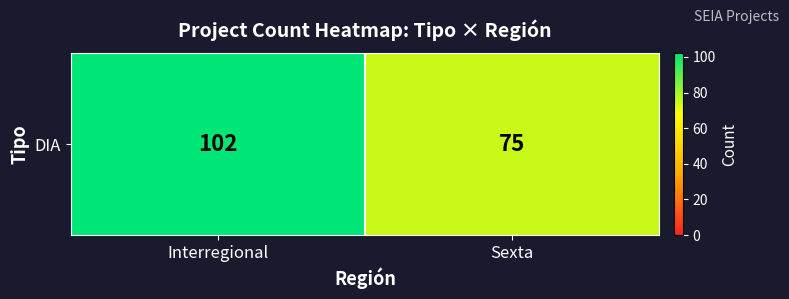

What is the difference between the values at Sexta and Interregional?

27